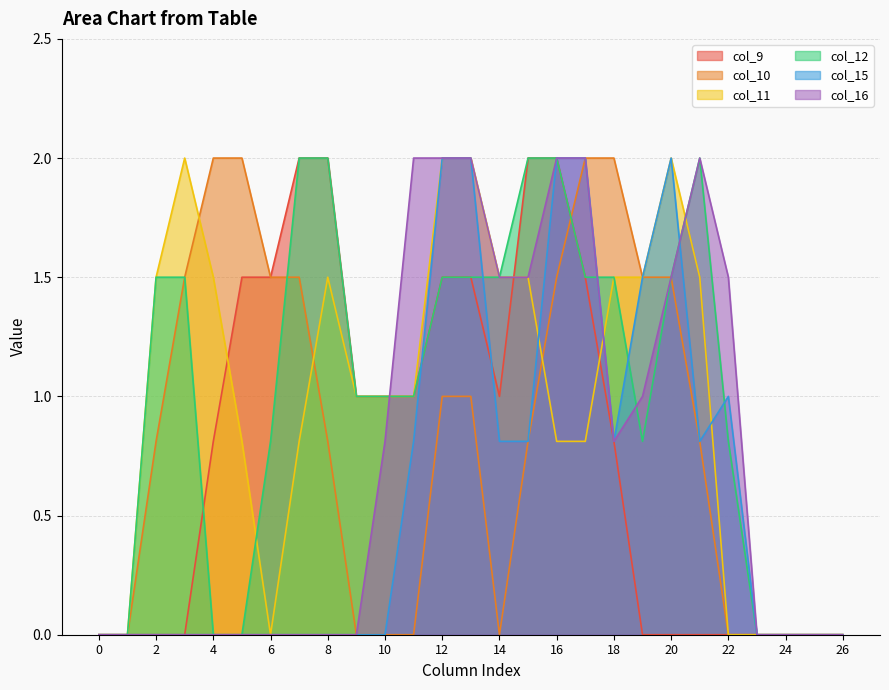

How many data points does each series have?

27